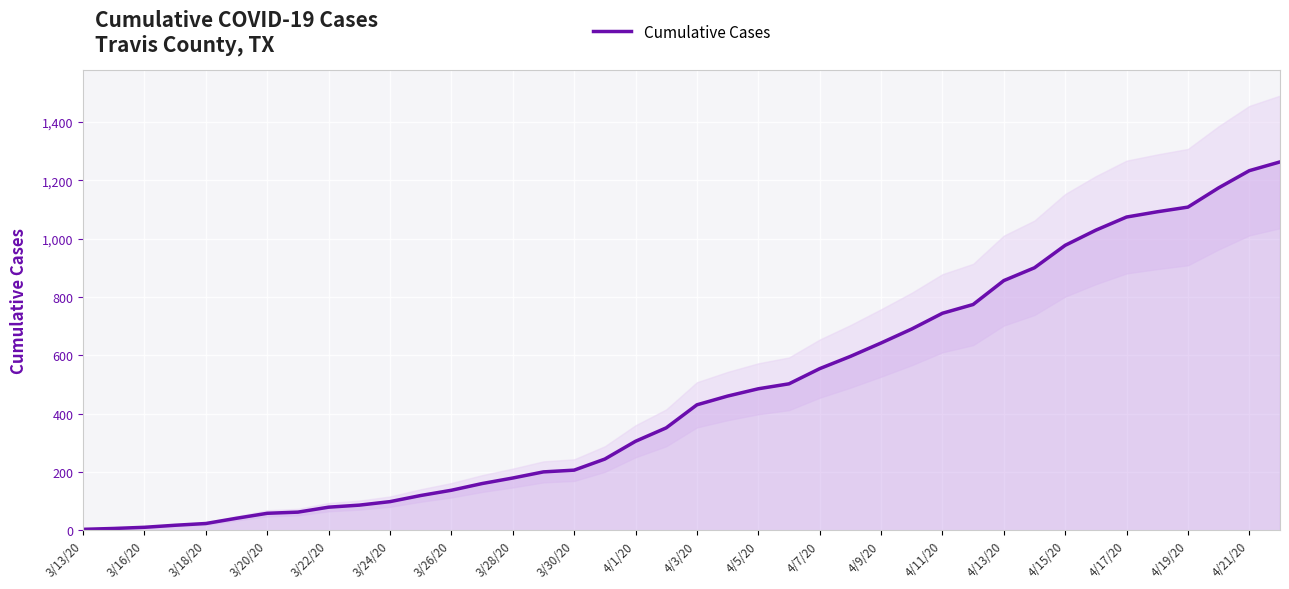

The value of Cumulative Cases at 3/28/20 is 179. True or false?

True